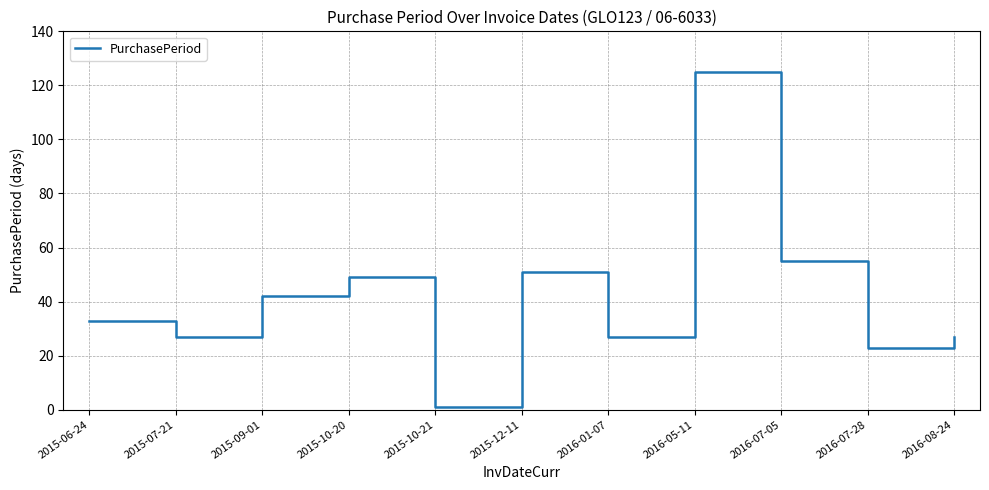

What is the greatest value displayed?

125